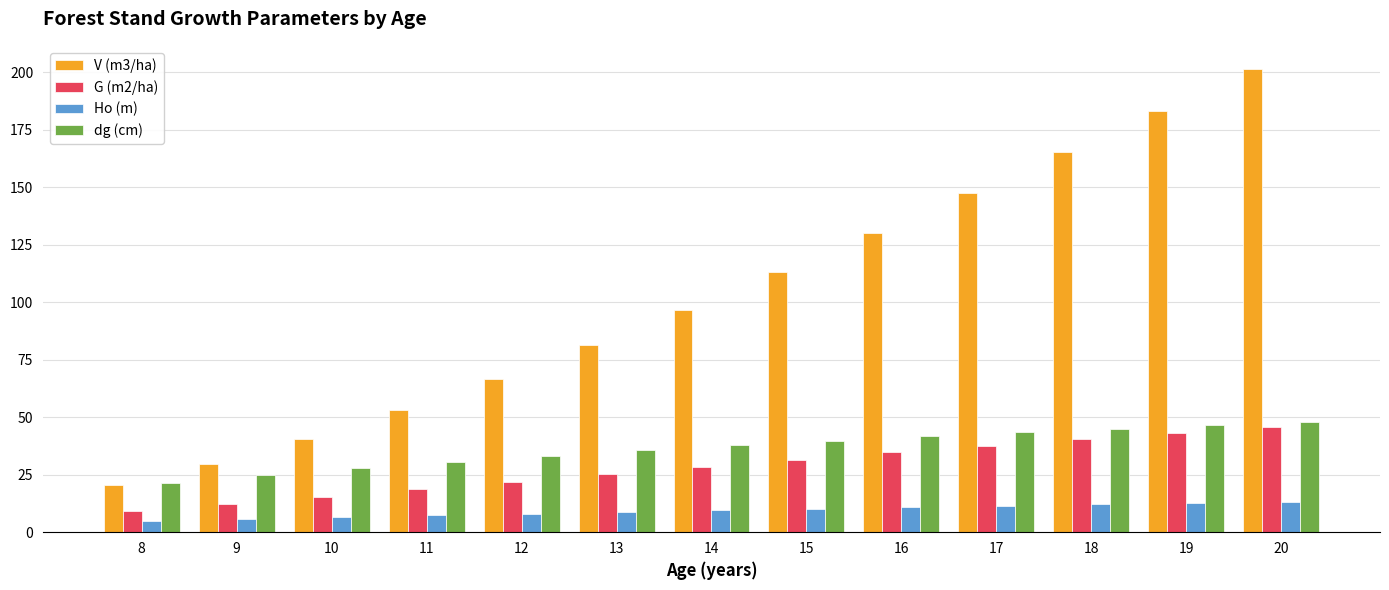

At which label does V (m3/ha) reach its peak?

20